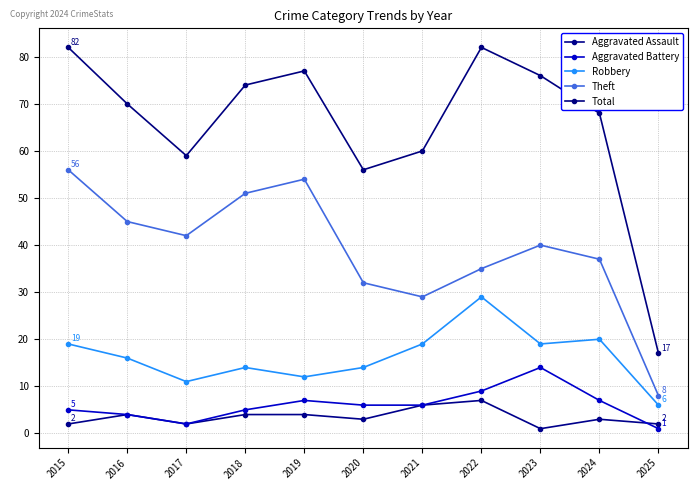

What is the value of the Aggravated Assault point at the 10th from the left?

3